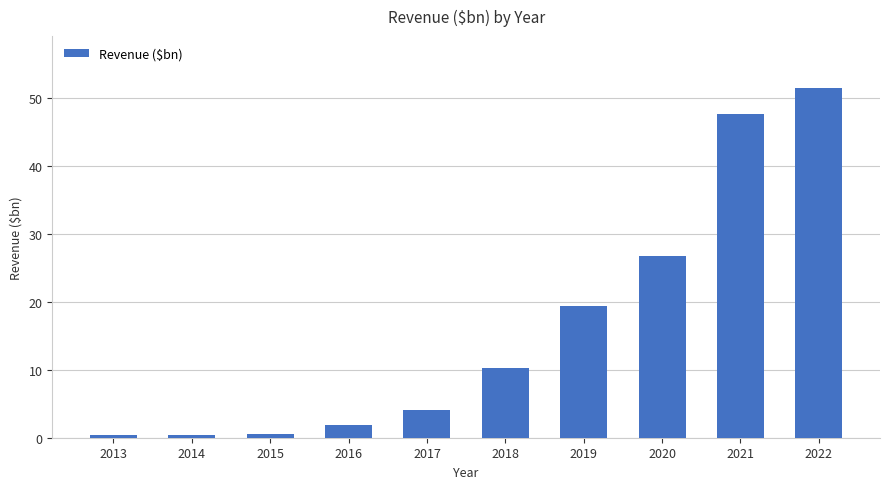

At which category does the chart reach its peak across all series?

2022